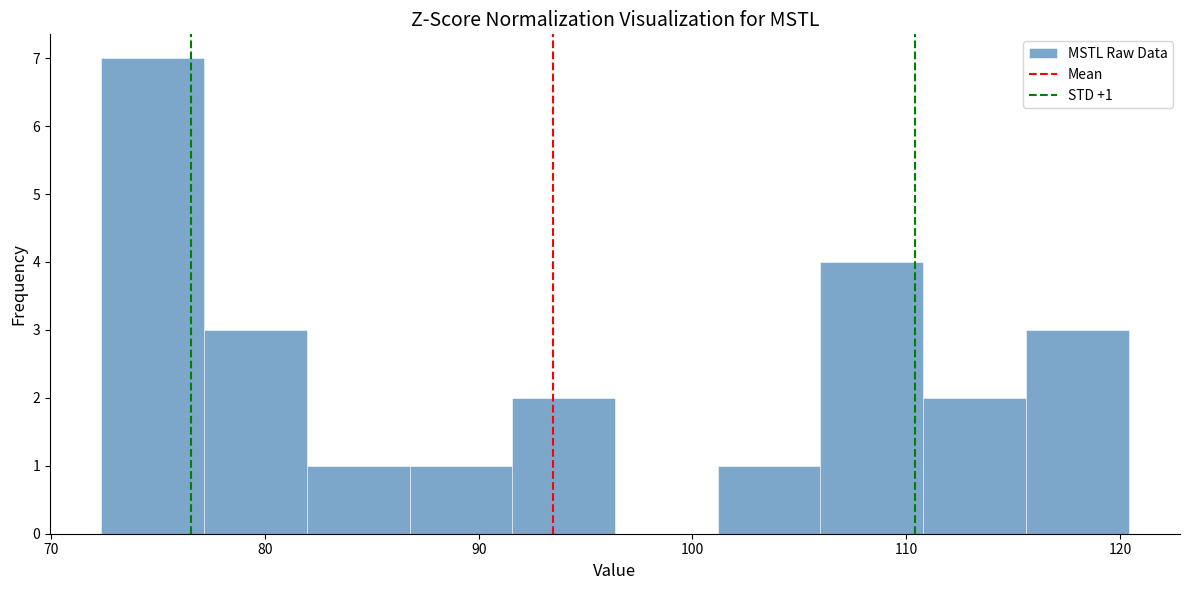

Which range on the x-axis has the tallest bar?

72 to 77